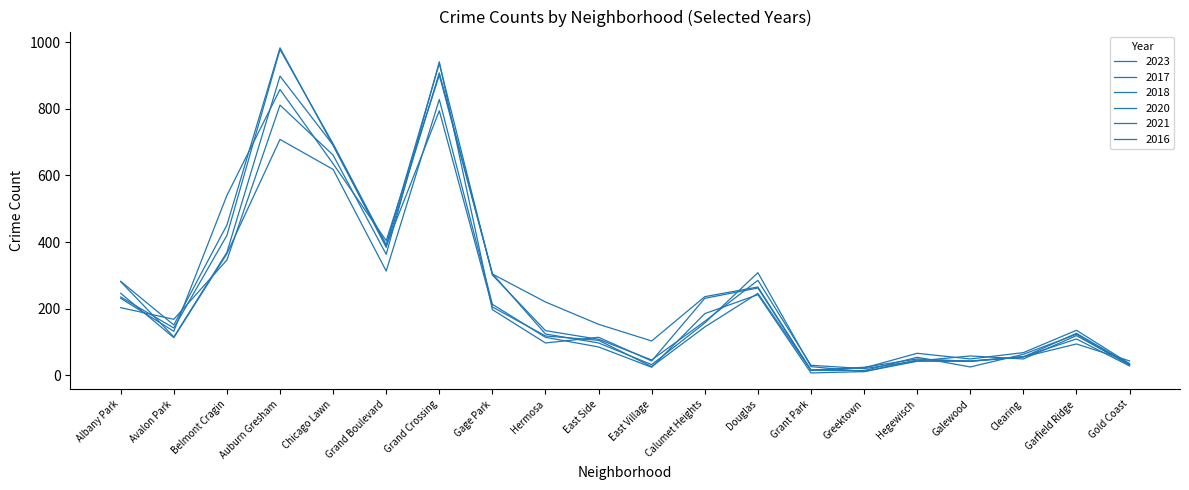

How many lines are shown in the chart?

6